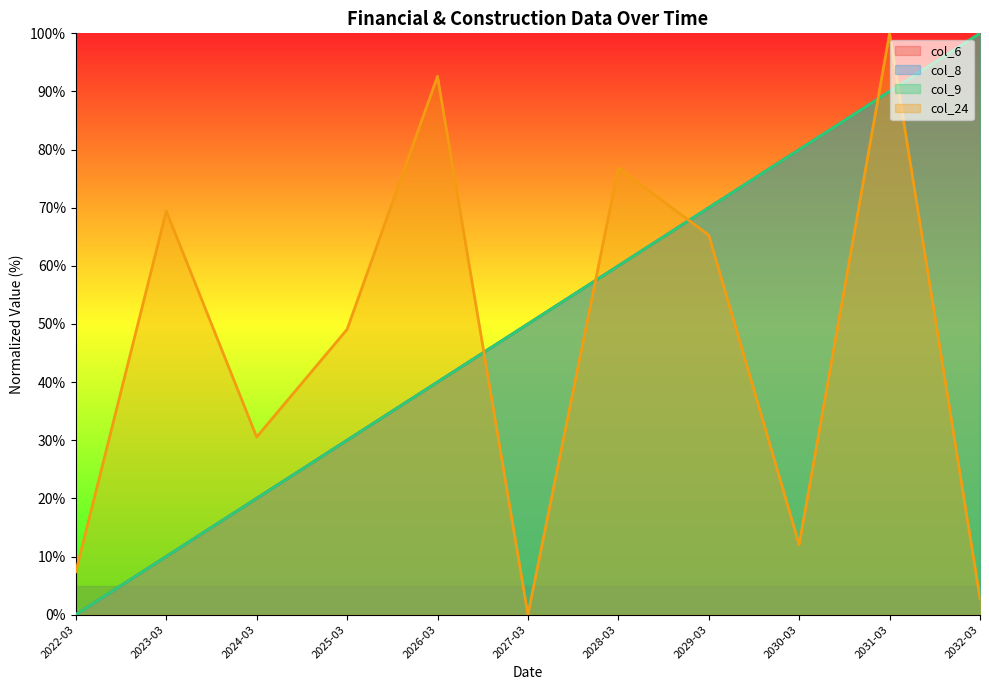

At 2029-03, list the series in order from smallest to largest.

col_24, col_6, col_8, col_9